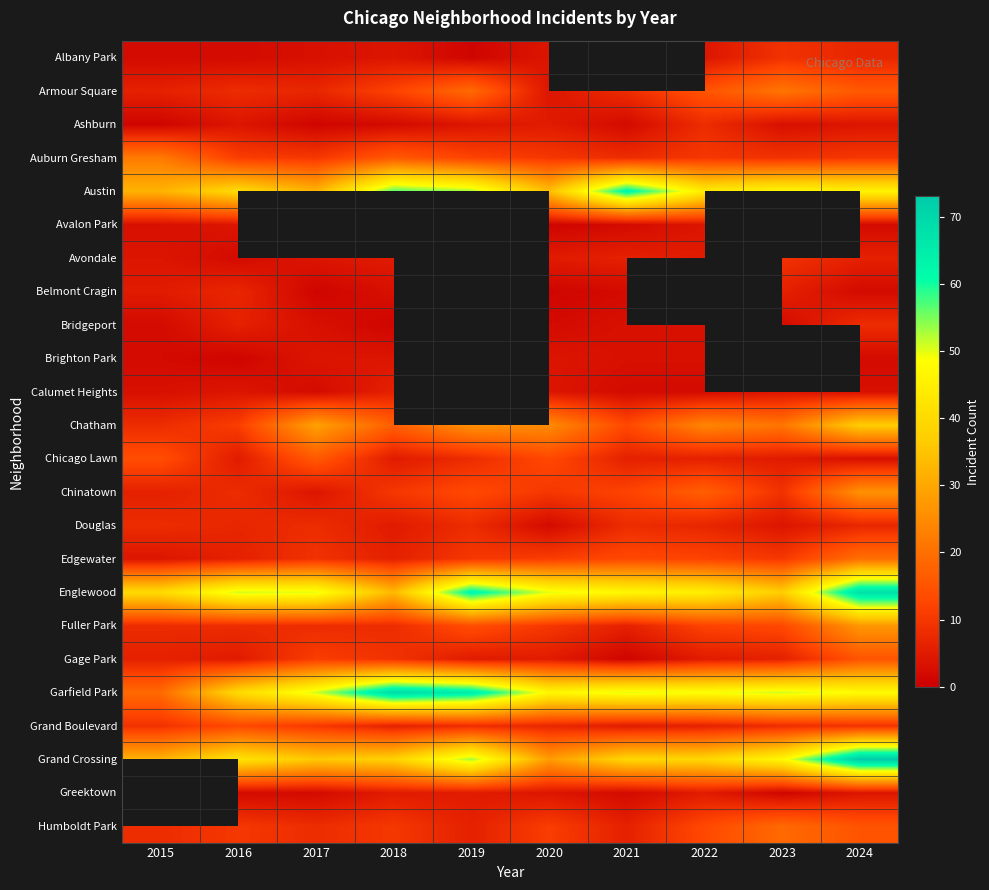

Between 2024 and 2020, which is larger?

2024